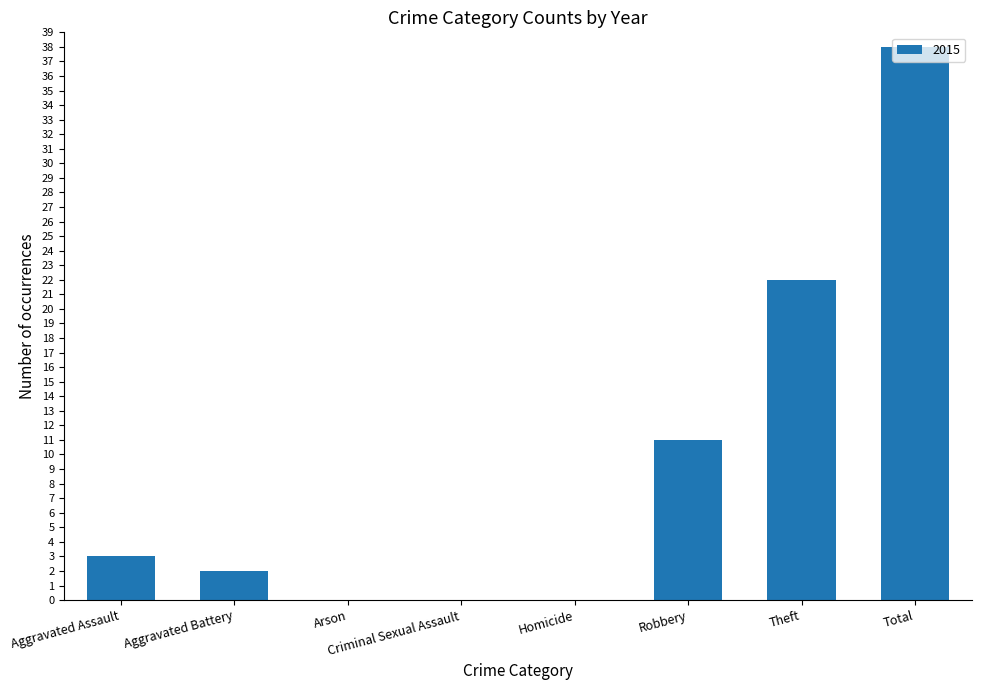

What is the difference between the values at Aggravated Assault and Arson?

3